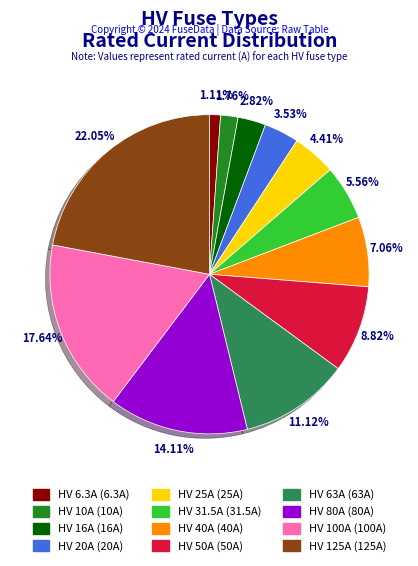

What is the largest slice in the pie chart?

HV 125A